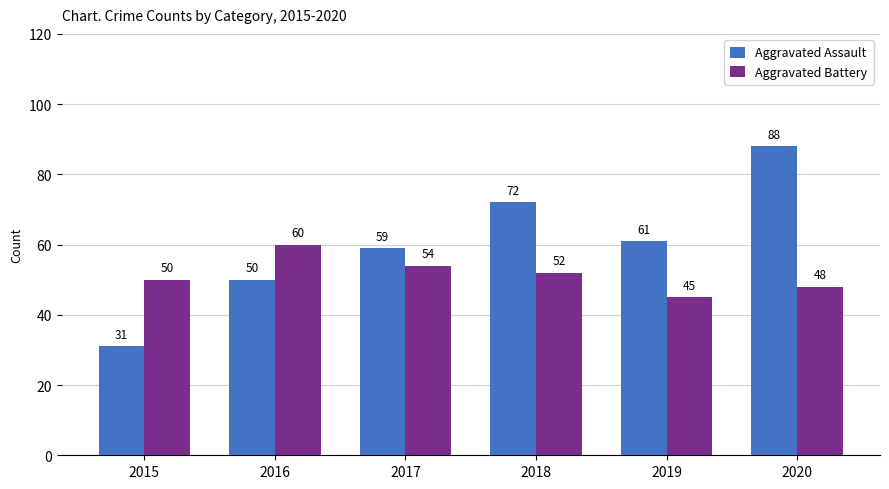

What are all the series names shown in the legend?

Aggravated Assault, Aggravated Battery